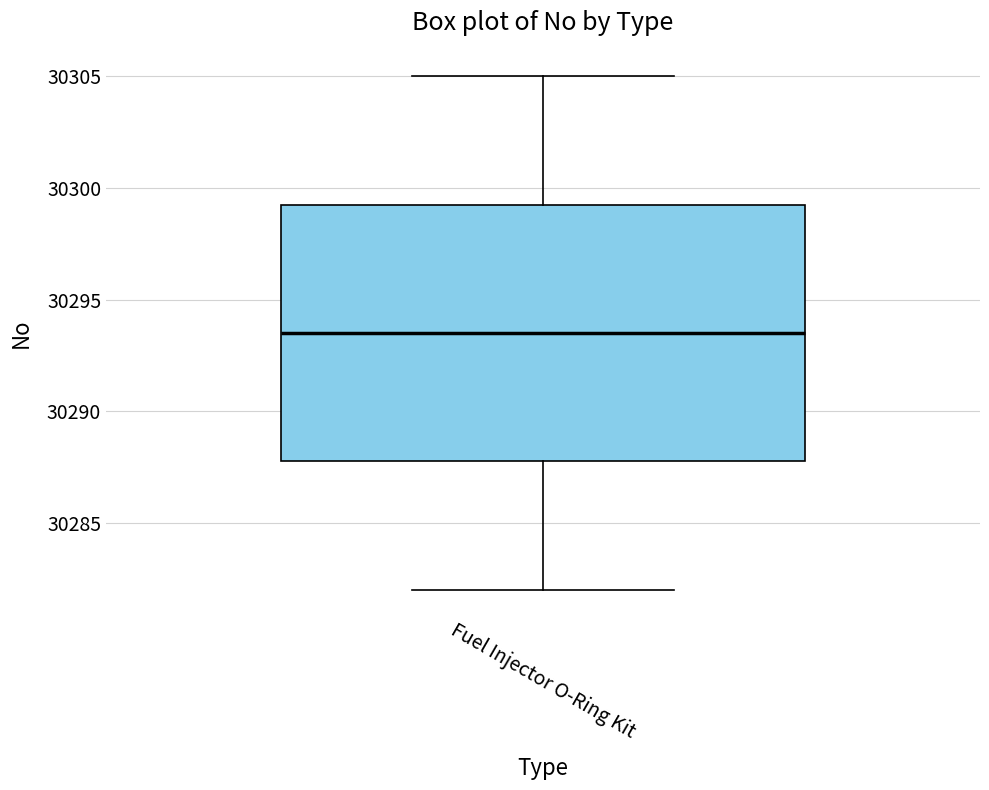

Read this box plot against the y-axis: the position of the median line, the range covered by the box, and the ends of both whiskers. The values are not printed on the chart, so give them approximately, as read against the axis.

median 30293.5, box 30288.0 to 30299.5, whiskers 30282.0 to 30305.0